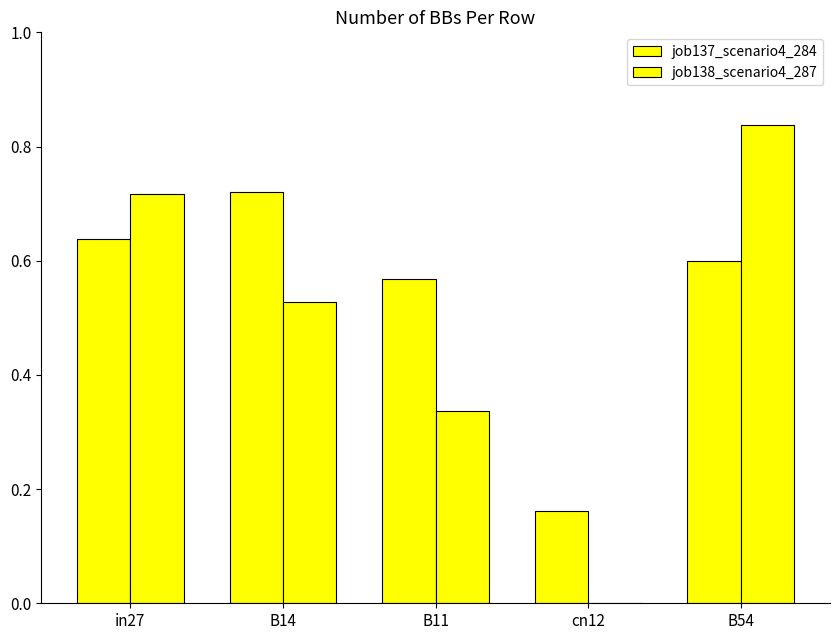

Reading left to right, transcribe all the data shown in this chart.

job137_scenario4_284: 0.6	0.7	0.6	0.2	0.6
job138_scenario4_287: 0.7	0.5	0.3	0.0	0.8